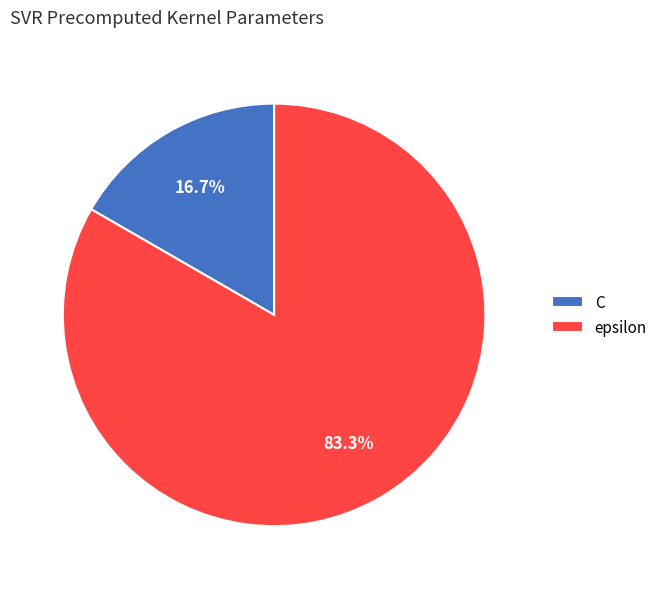

Is there any slice that represents more than half of the pie?

Yes